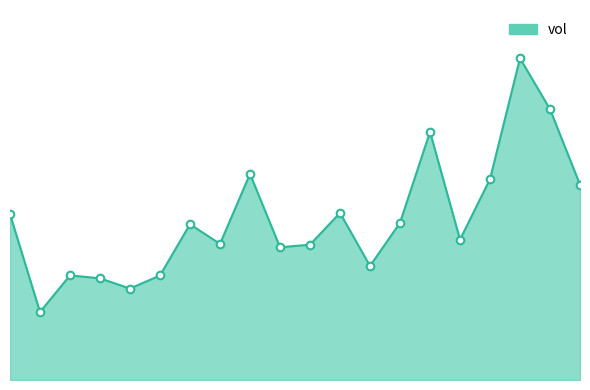

Does the chart have visible grid lines?

No